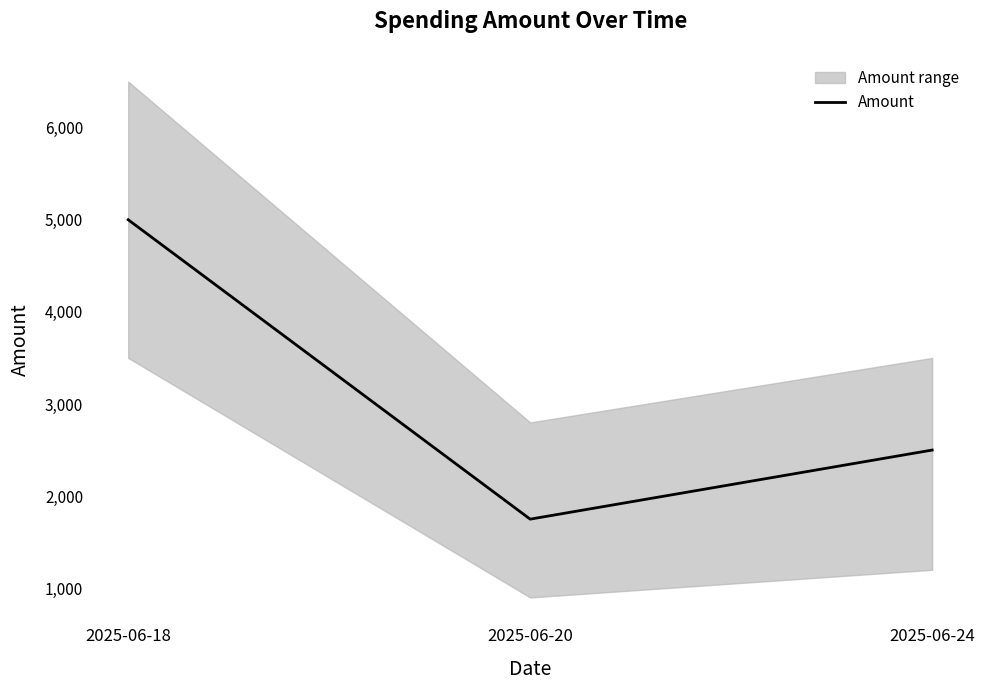

What is the difference between the values at 2025-06-18 and 2025-06-24?

2500